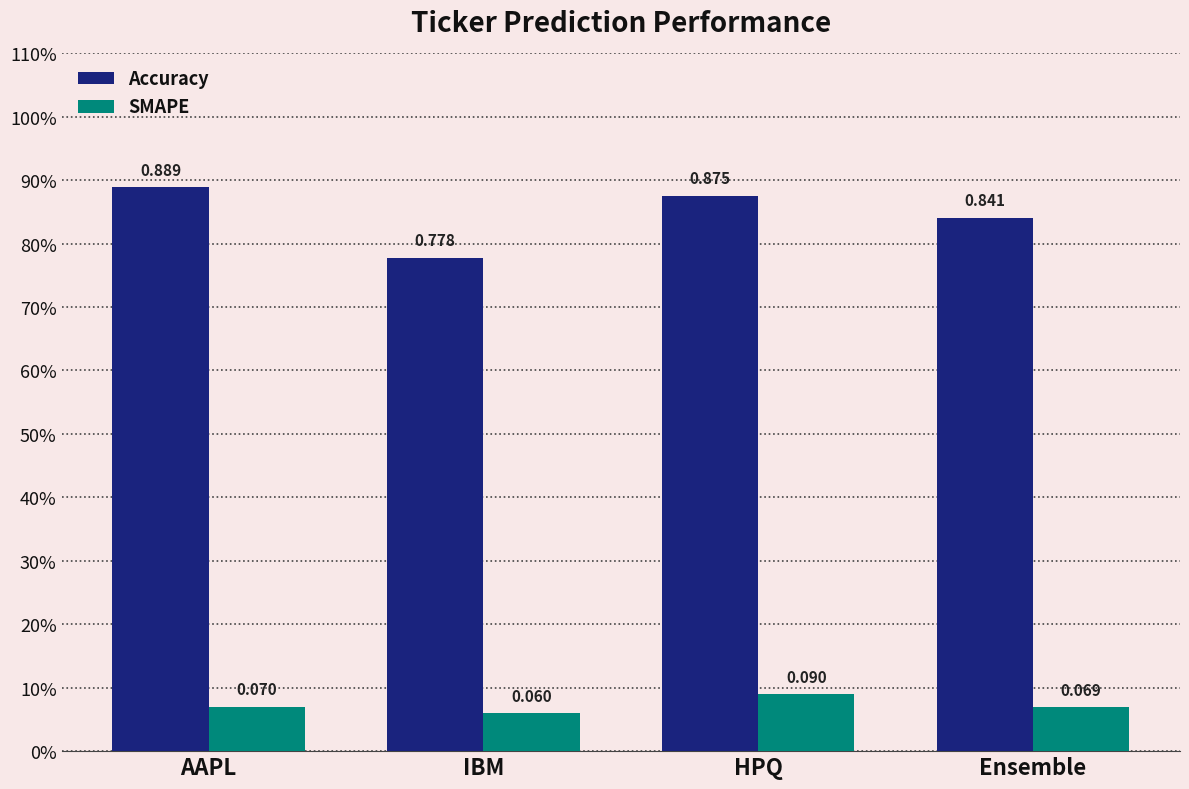

Which series has the largest total across all categories?

Accuracy